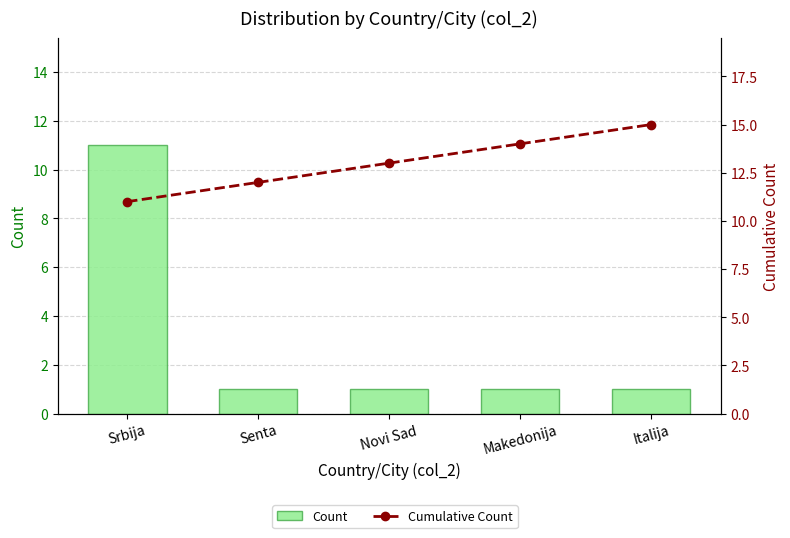

True or false: Cumulative Count has a value of 12 at Senta.

True